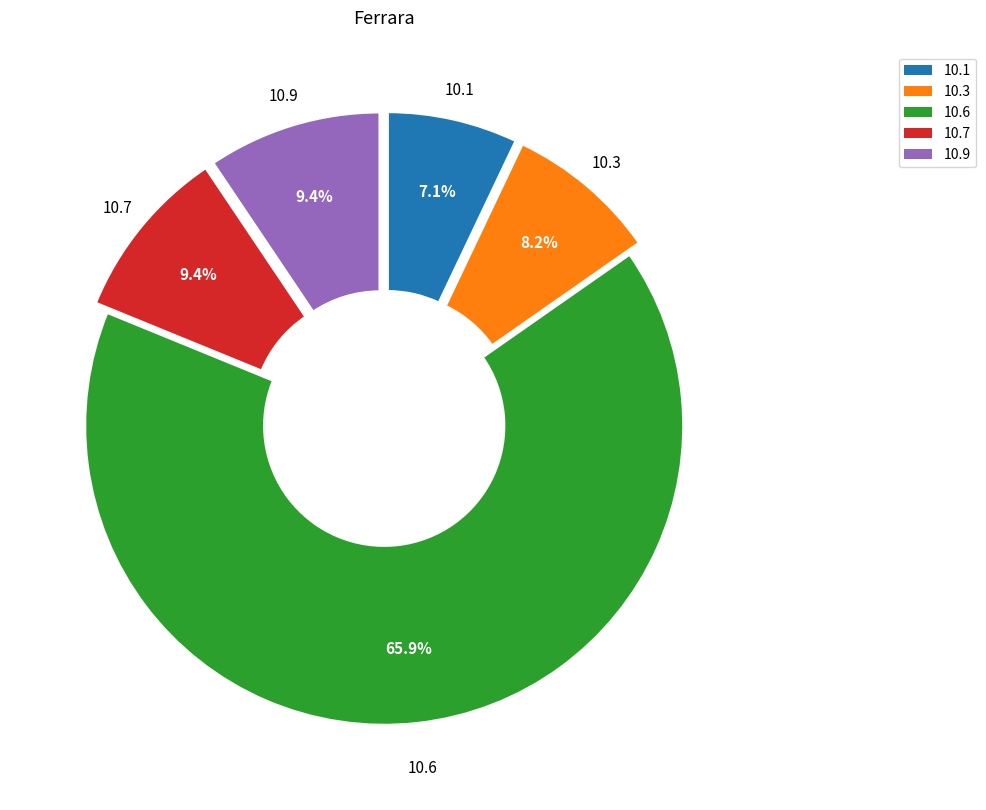

Does any single category account for the majority?

Yes